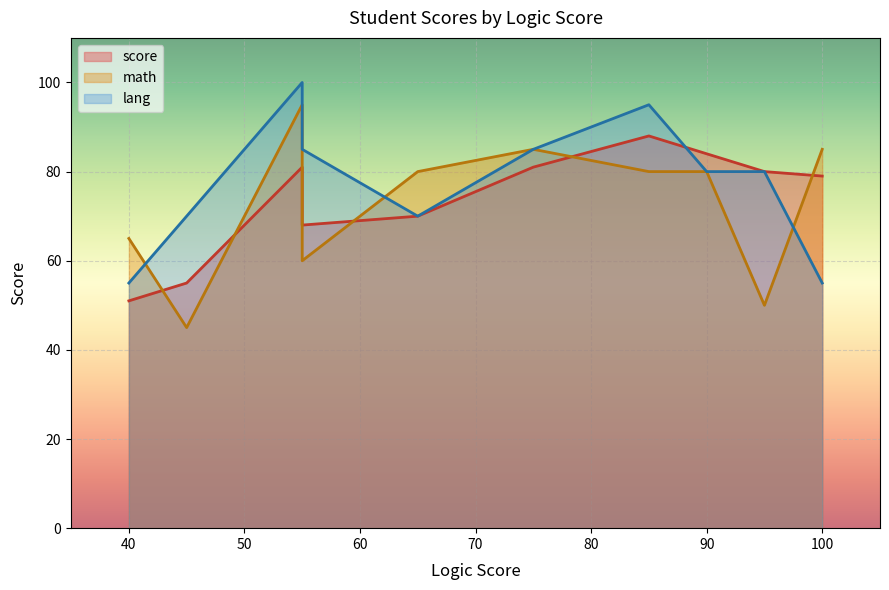

Which series ends up on top after the final intersection of math and lang?

math